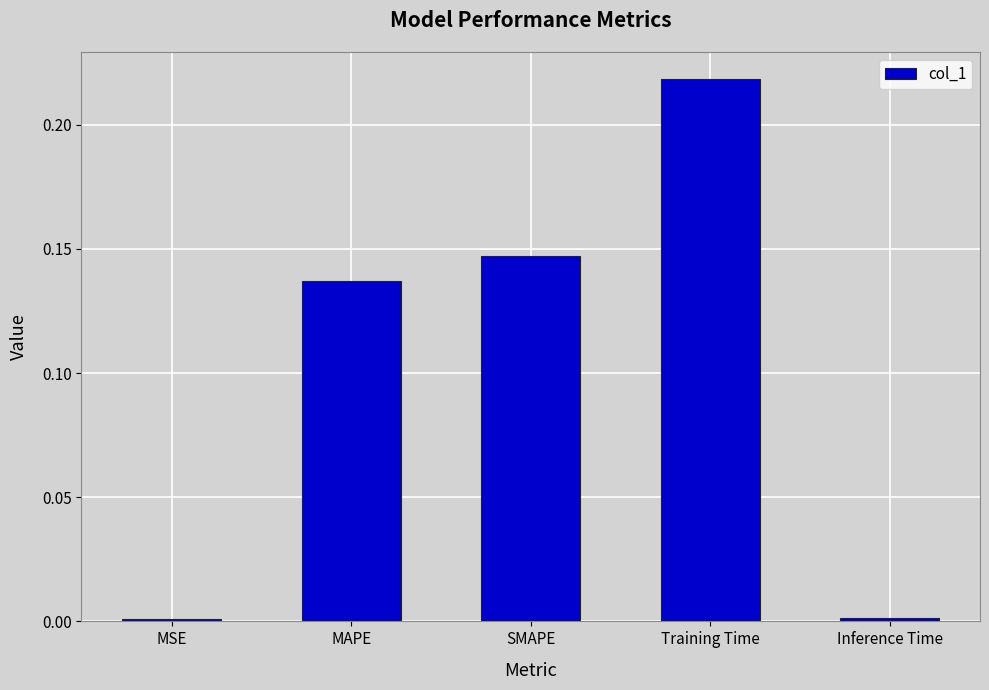

What is the label of the 2nd bar from the right?

Training Time